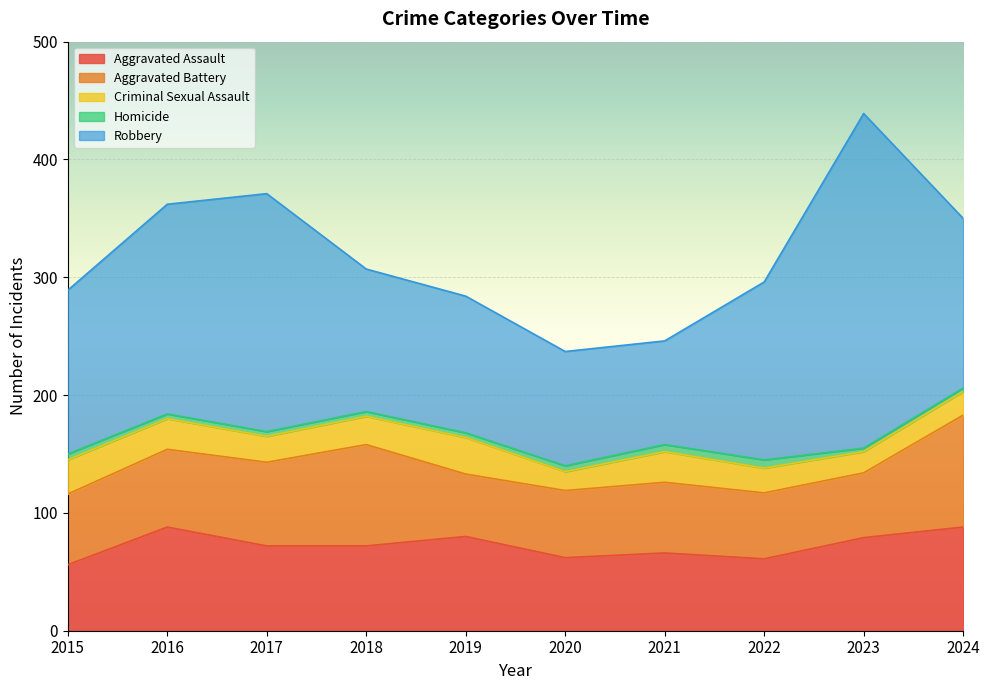

Rank the categories by Aggravated Assault value from highest to lowest.

2016, 2024, 2019, 2023, 2017, 2018, 2021, 2020, 2022, 2015